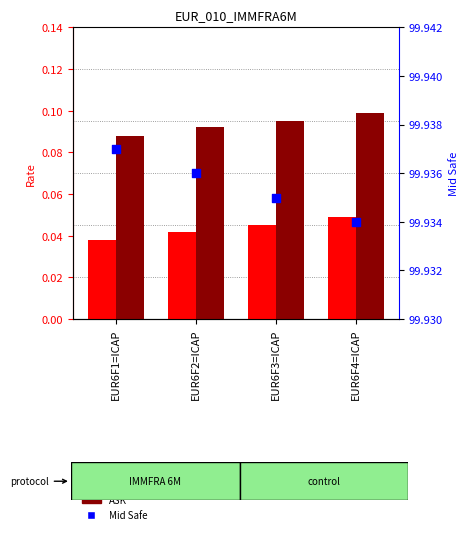

What are all the series names shown in the legend?

BID, ASK, Mid Safe